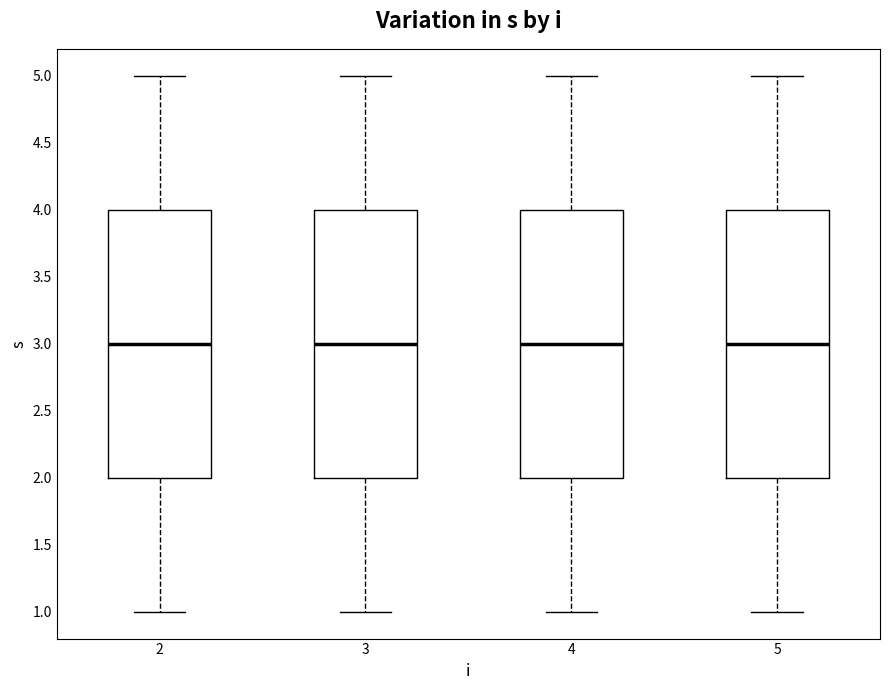

Reading left to right, read every box against the y-axis: the position of its median line, the range the box covers, and the ends of its whiskers. The values are not printed on the chart, so give them approximately, as read against the axis.

2: median 3, box 2 to 4, whiskers 1 to 5
3: median 3, box 2 to 4, whiskers 1 to 5
4: median 3, box 2 to 4, whiskers 1 to 5
5: median 3, box 2 to 4, whiskers 1 to 5